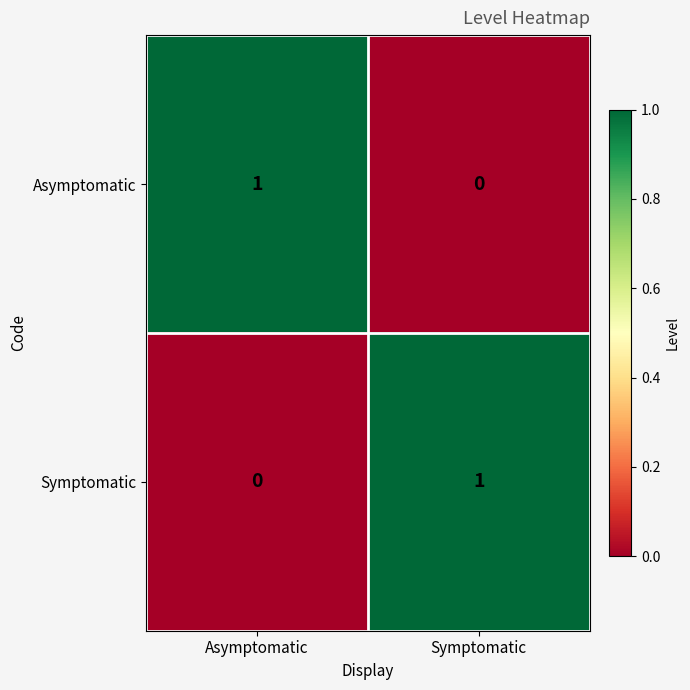

At which label does Asymptomatic reach its minimum?

Symptomatic